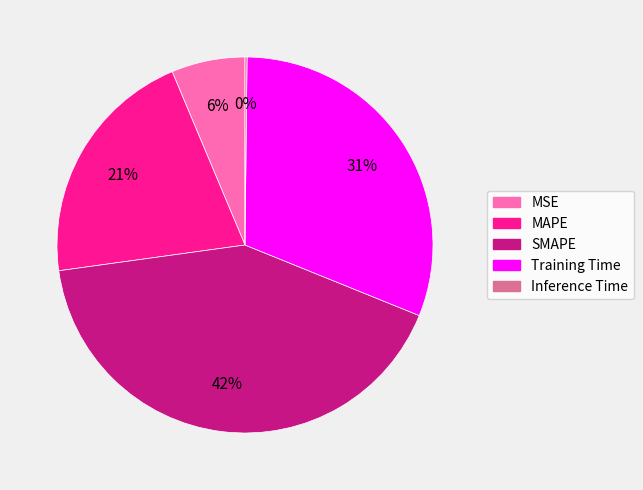

Which has a higher value, Training Time or MSE?

Training Time